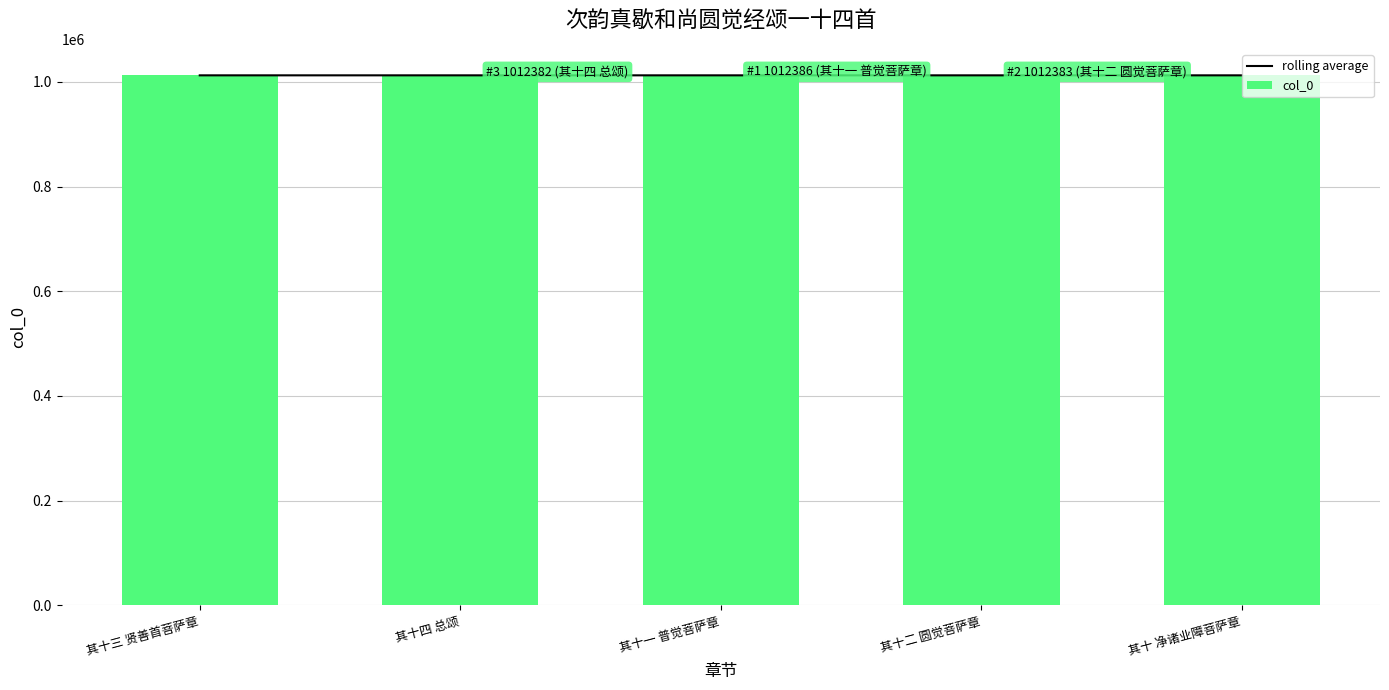

What is the difference between the col_0 values at 其十四 总颂 and 其十一 普觉菩萨章?

4